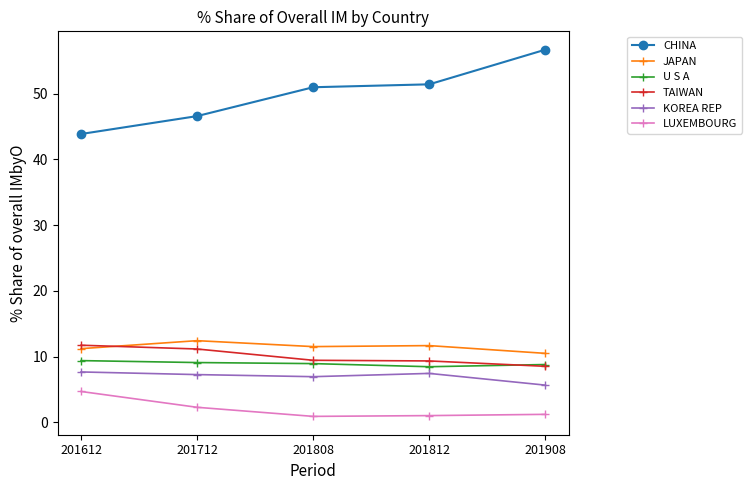

How many lines are shown in the chart?

6